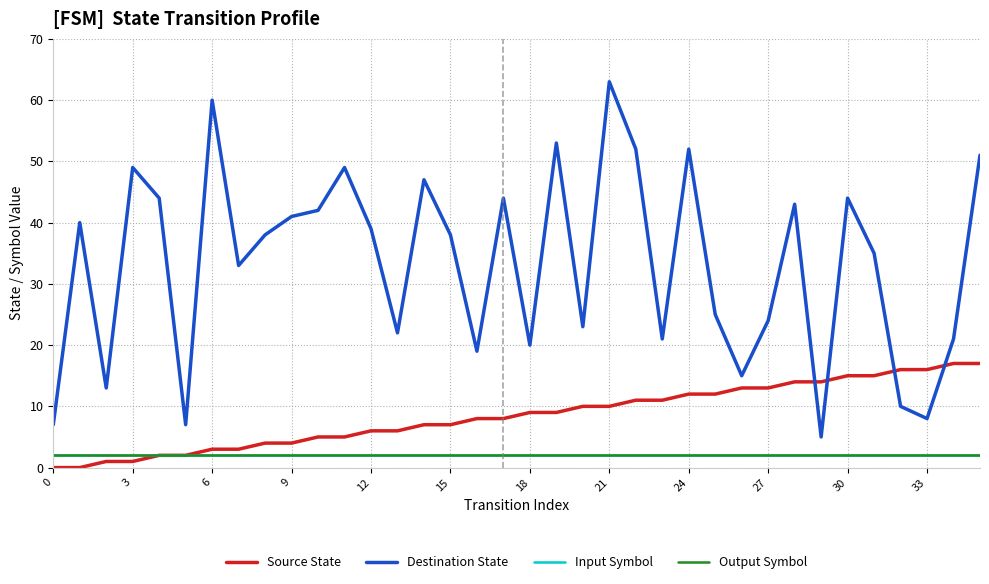

Does the chart have visible grid lines?

Yes